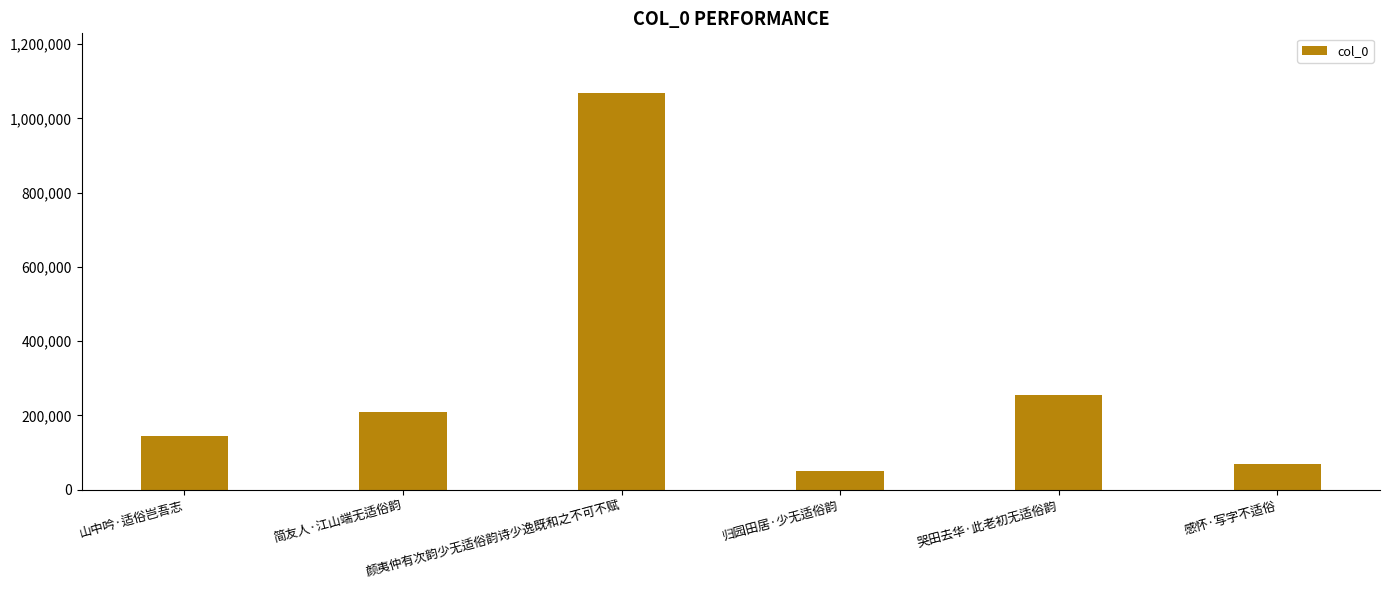

What is the difference between the values at 归园田居·少无适俗韵 and 哭田去华·此老初无适俗韵?

203781